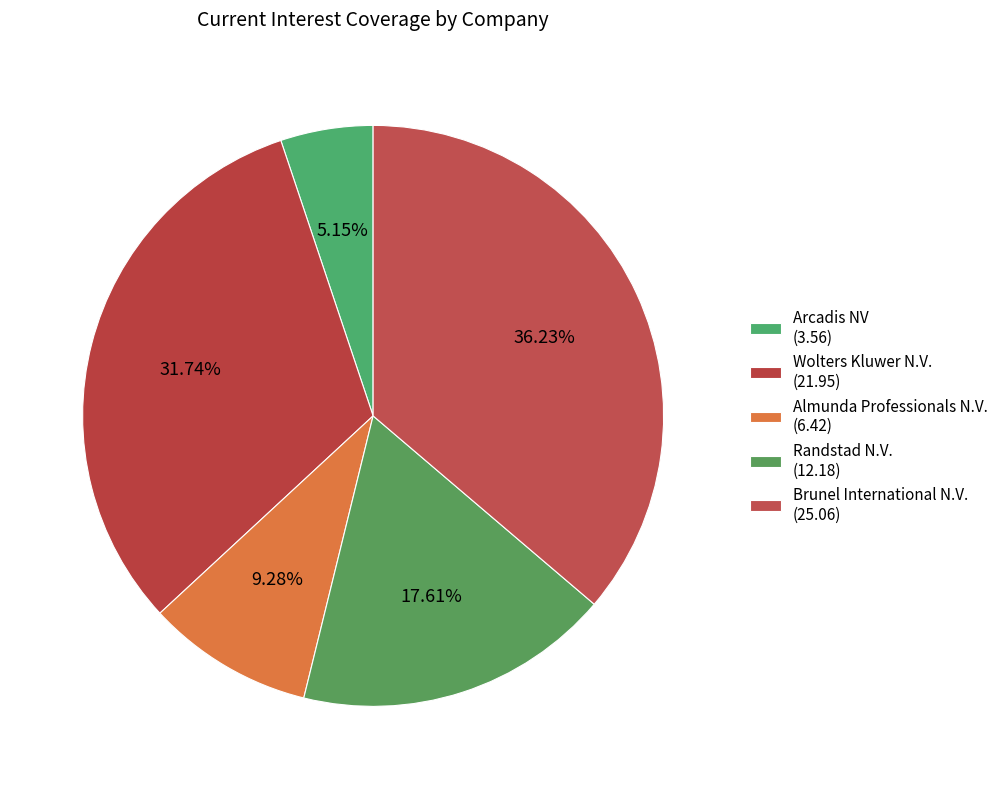

The Brunel International N.V. slice represents 21% of the pie. True or false?

False